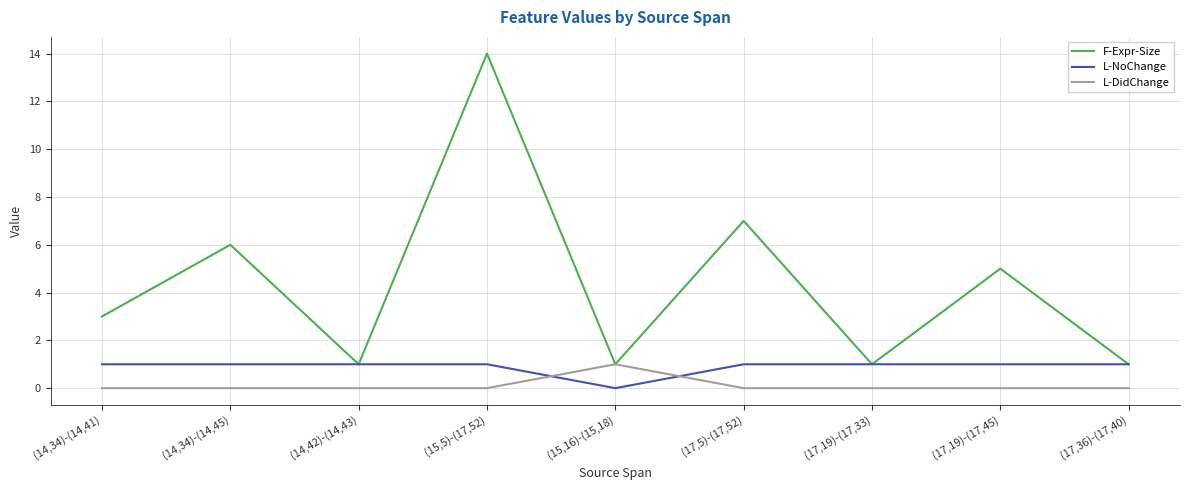

True or false: F-Expr-Size has more than 1 interior local peaks.

True